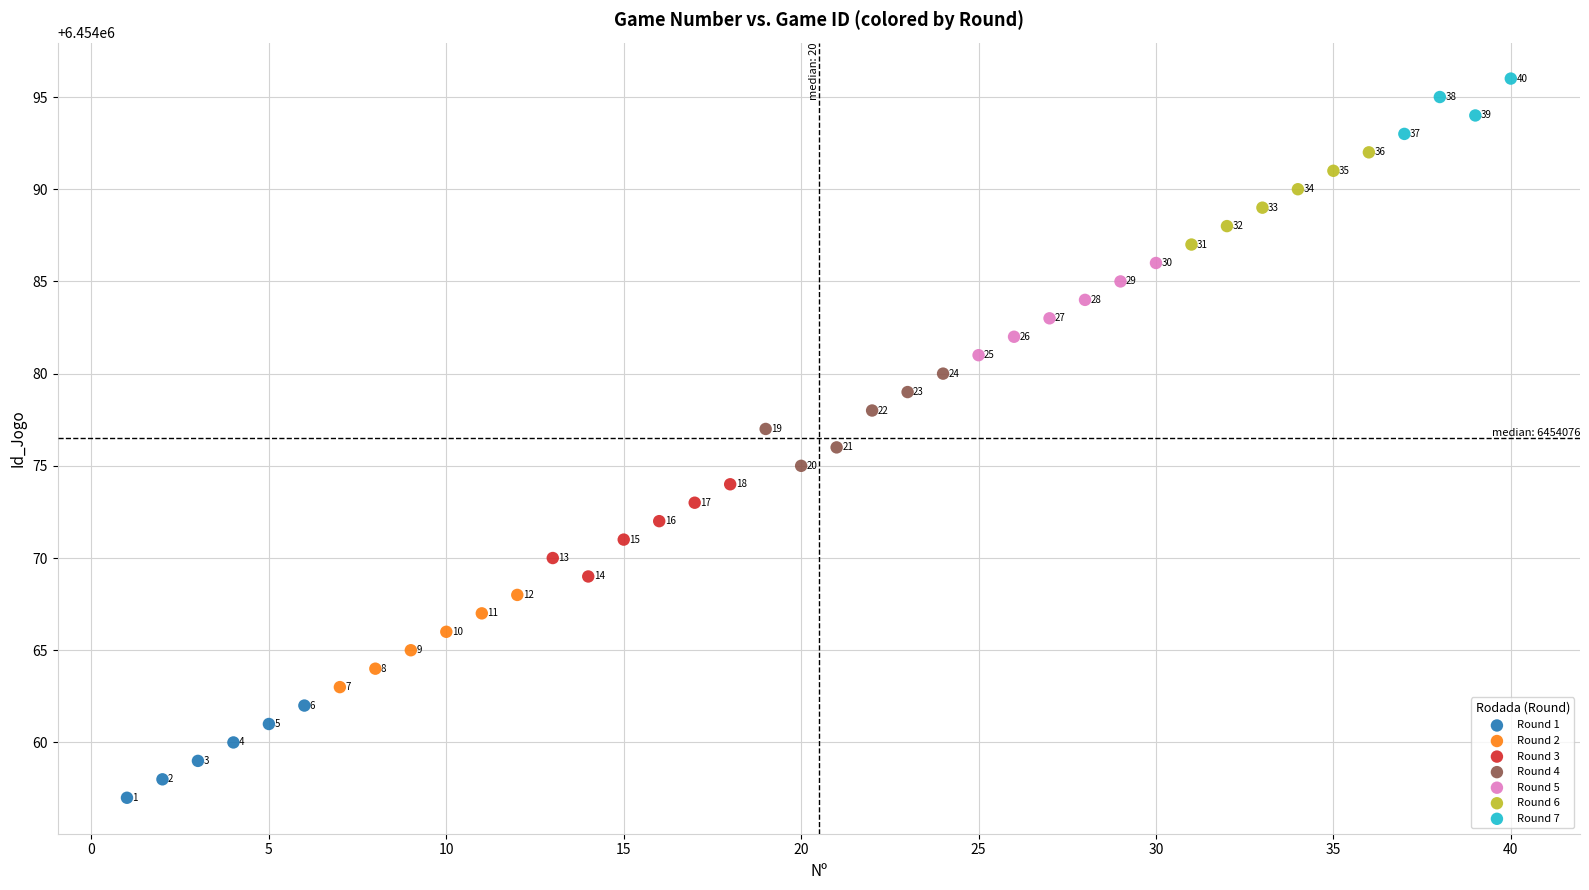

Which series contains the highest Y value?

Round 7